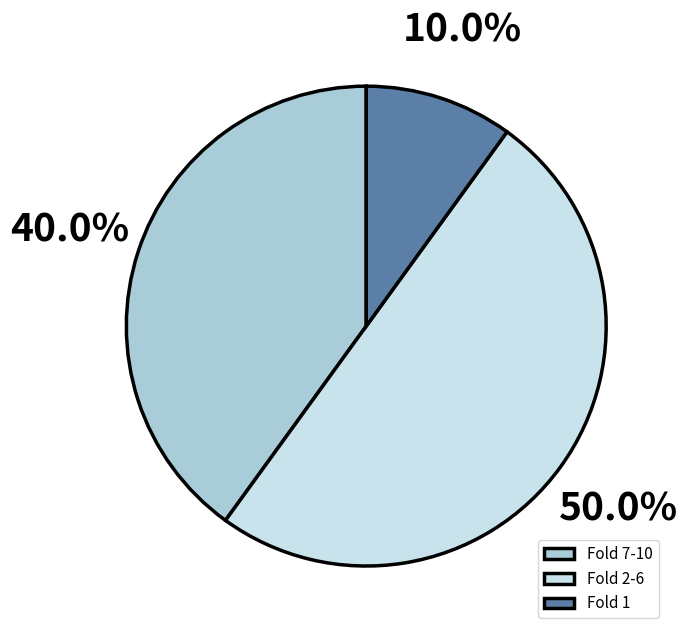

Does Fold 7-10 account for over 50% of the chart?

No